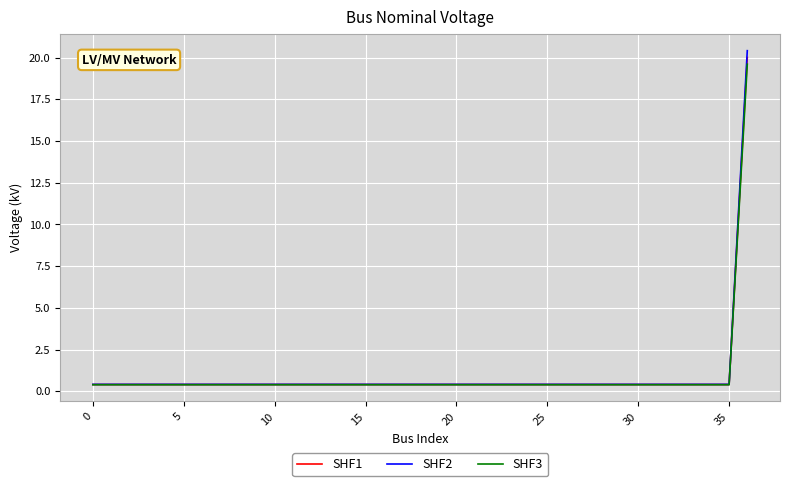

What is the highest value of the SHF1 series?

20.0